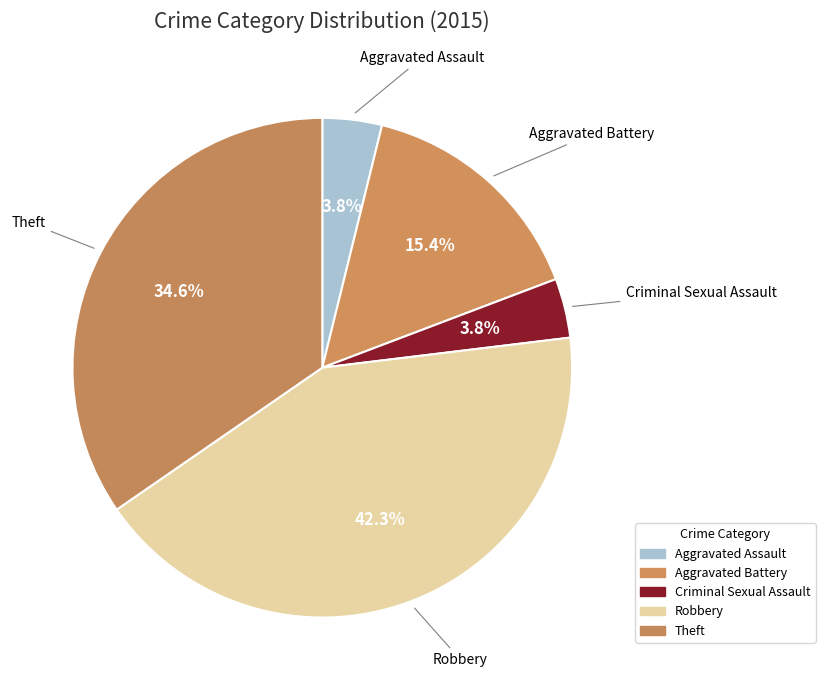

Which has a higher value, Aggravated Battery or Criminal Sexual Assault?

Aggravated Battery